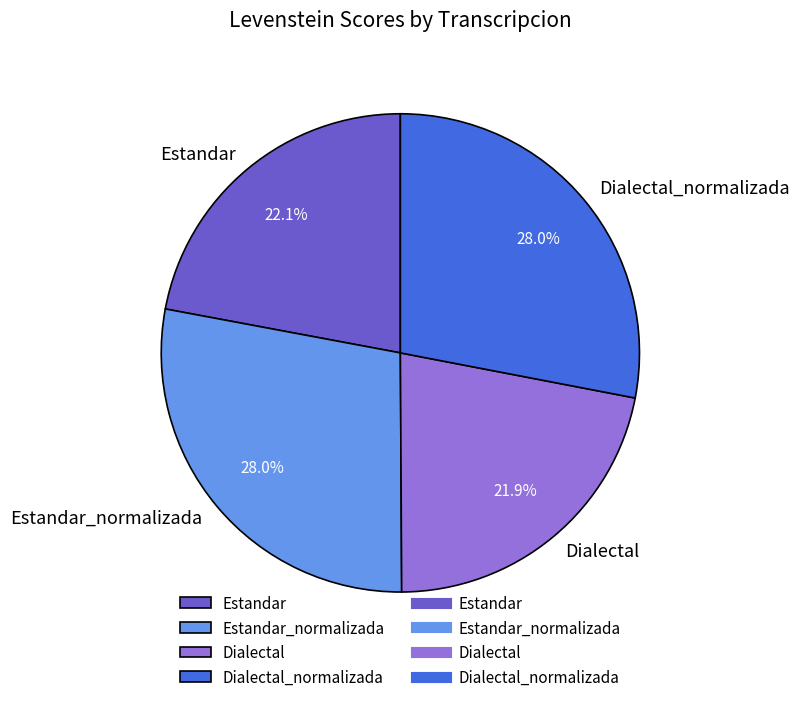

How much of the chart is everything except Dialectal_normalizada?

72.0%